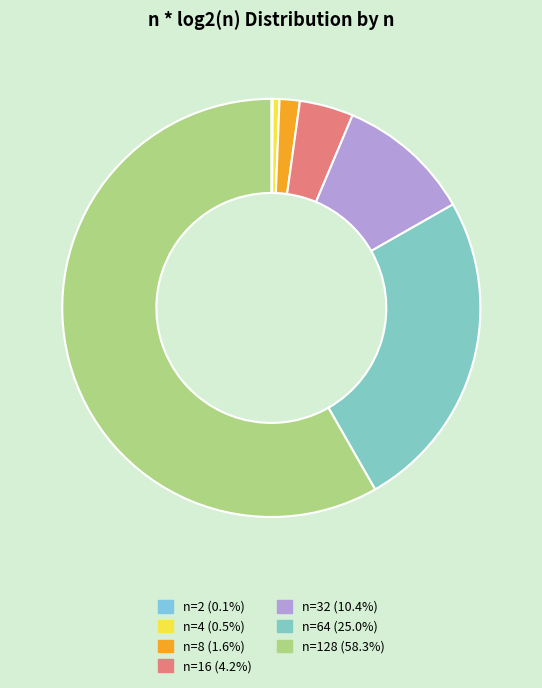

Rank the categories by value from lowest to highest.

n=2, n=4, n=8, n=16, n=32, n=64, n=128